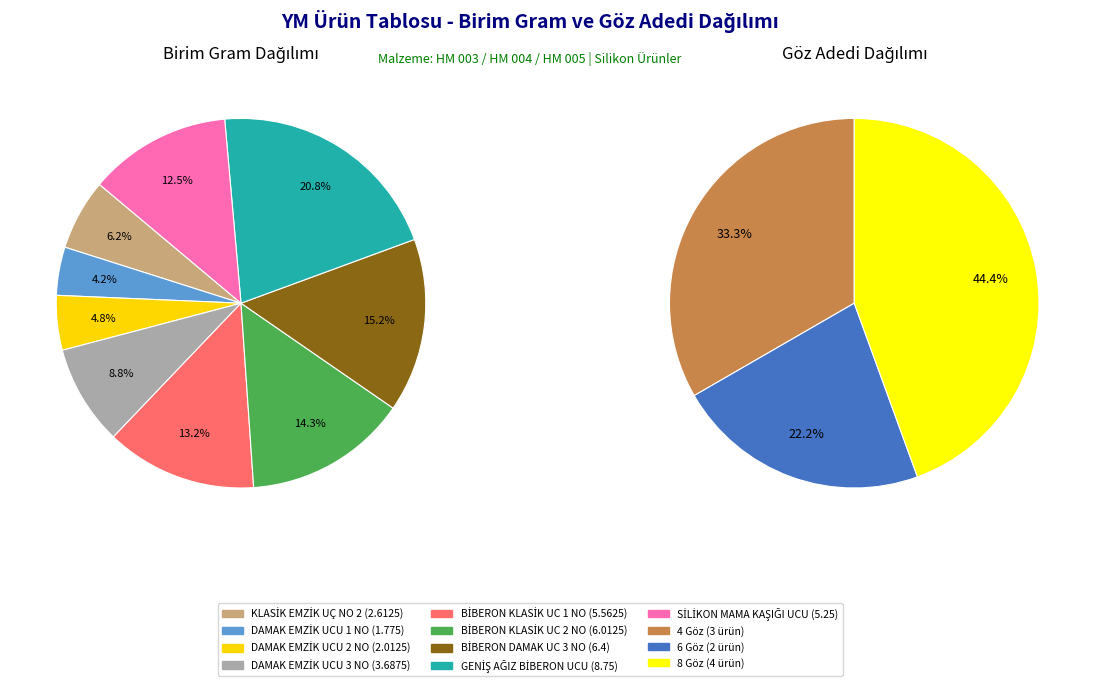

Does any single category account for the majority?

No